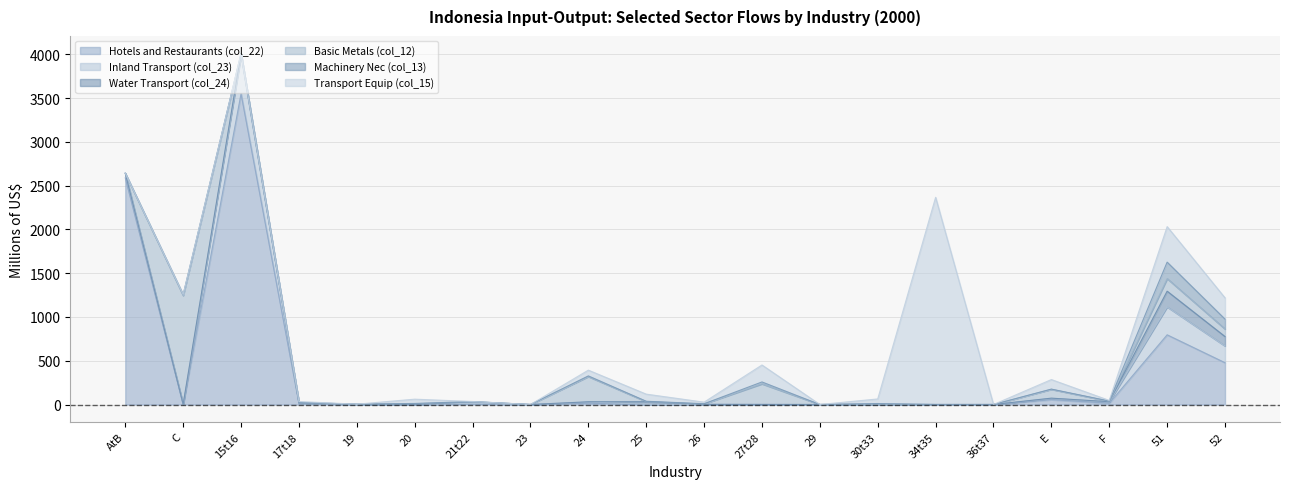

Rank the series by their maximum value, from lowest to highest.

Water Transport (col_24), Machinery Nec (col_13), Inland Transport (col_23), Basic Metals (col_12), Transport Equip (col_15), Hotels and Restaurants (col_22)